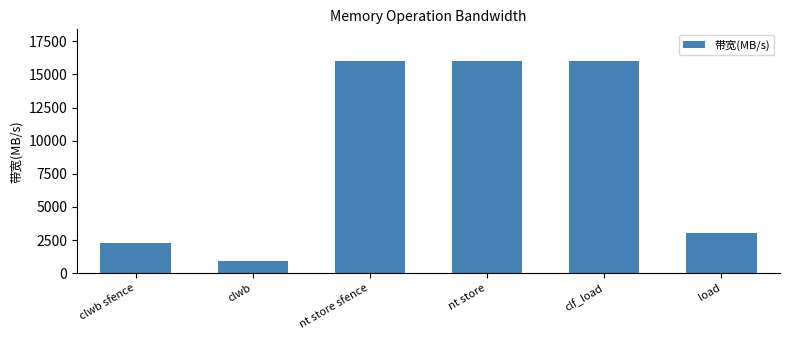

Approximately how many times larger is the value at nt store sfence compared to nt store?

1.0